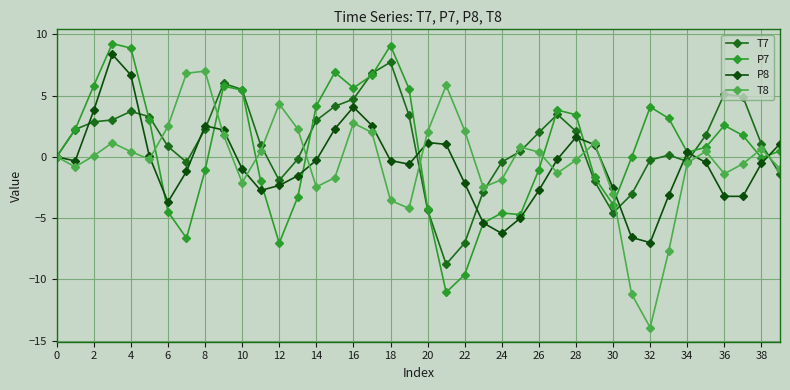

In T8, how many points are higher than both neighbors (excluding endpoints)?

9